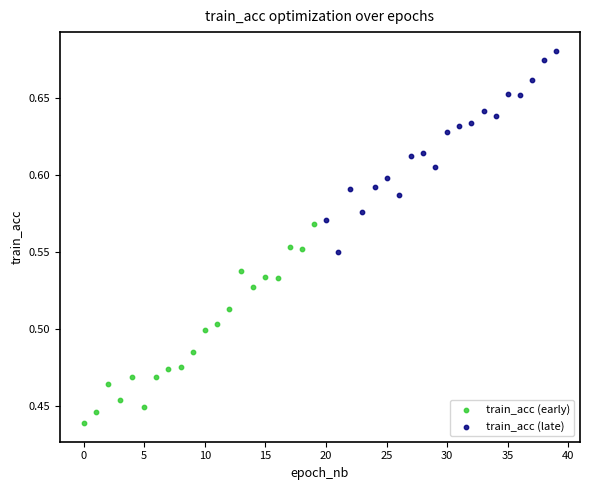

What are all the series names shown in the legend?

train_acc (early), train_acc (late)